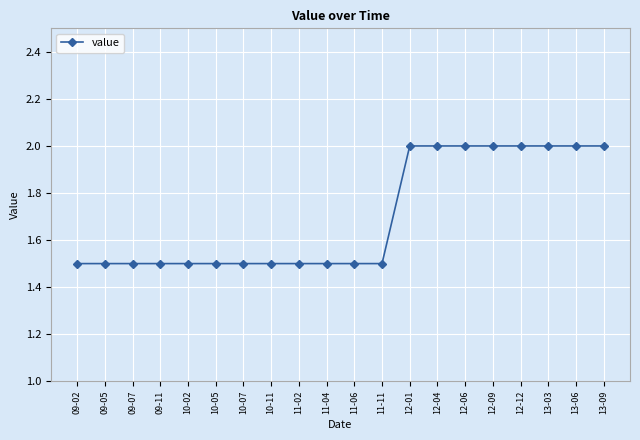

Is it true that the value at 10-07 is 0.3?

False